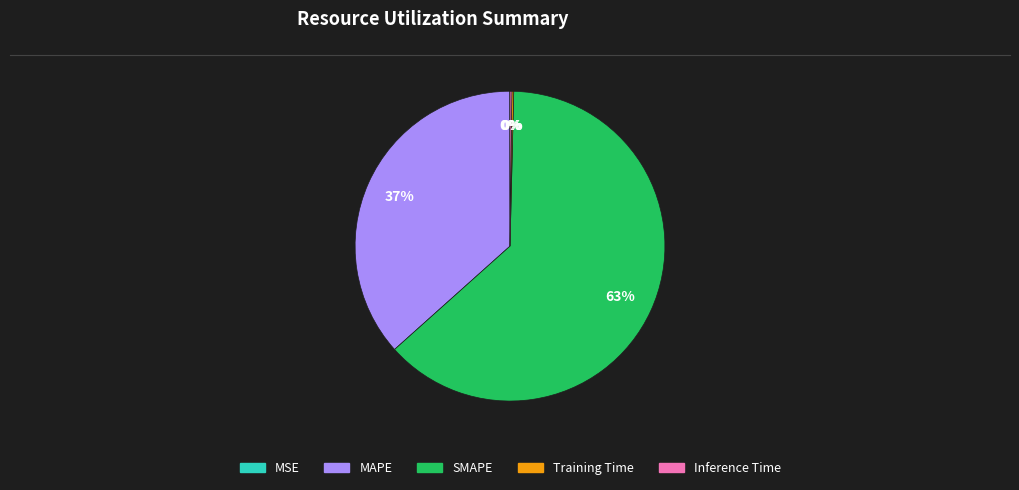

Which has a higher value, MAPE or SMAPE?

SMAPE